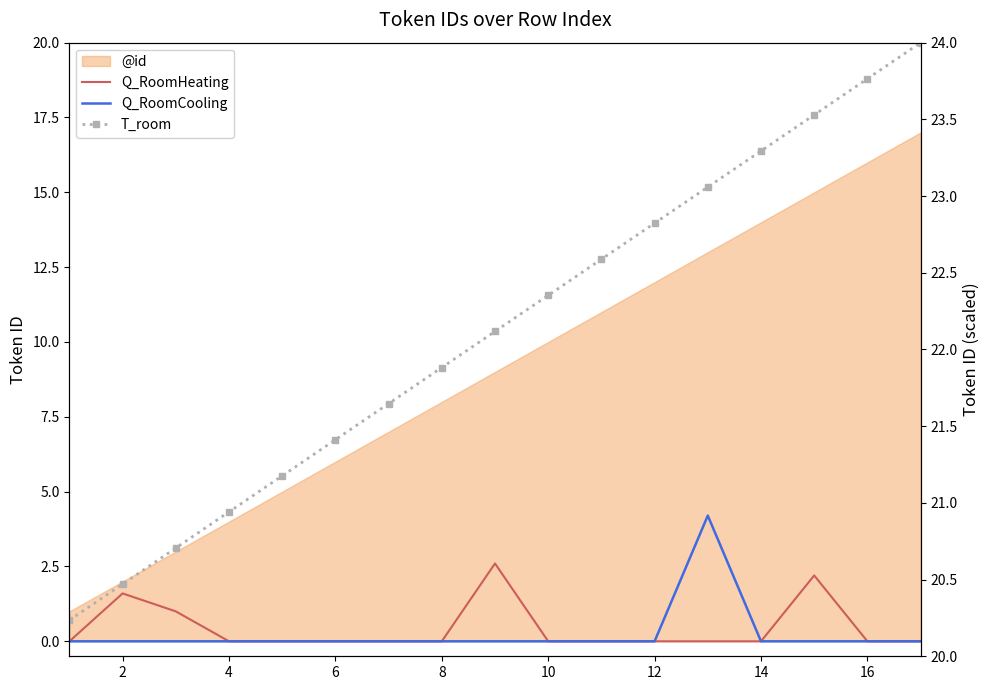

How many values in the T_room series are below 22?

8